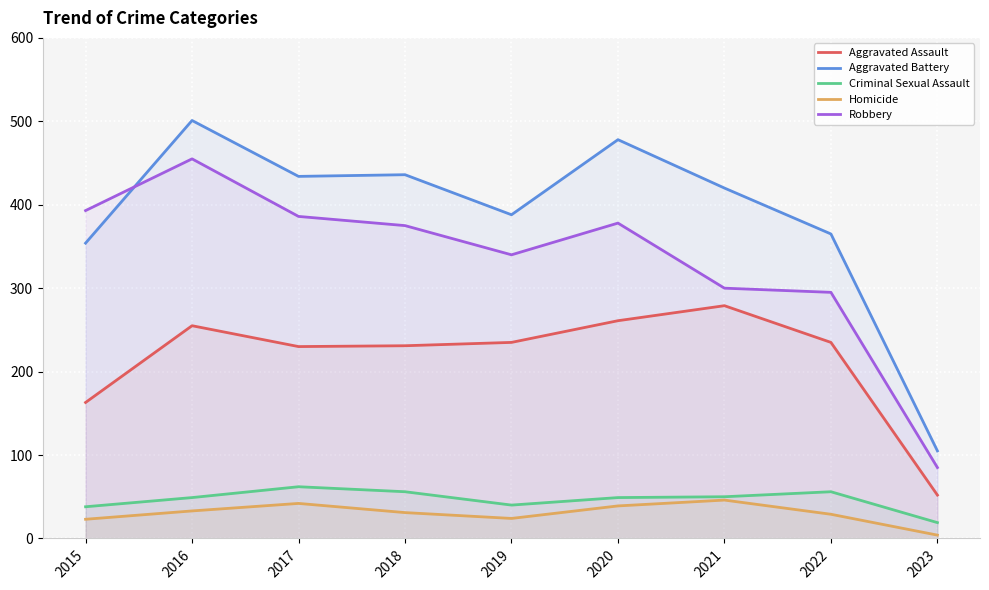

Which series has the largest total across all categories?

Aggravated Battery